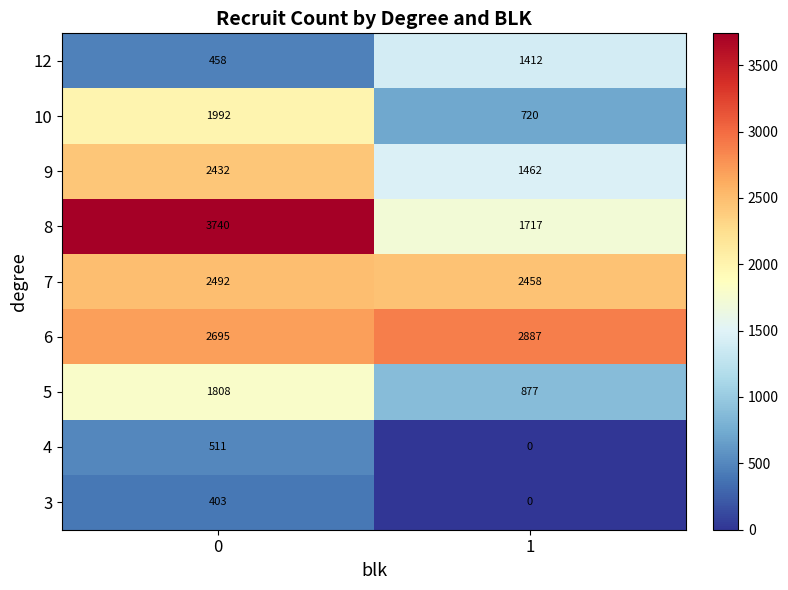

What is the average value of the 12 series?

935